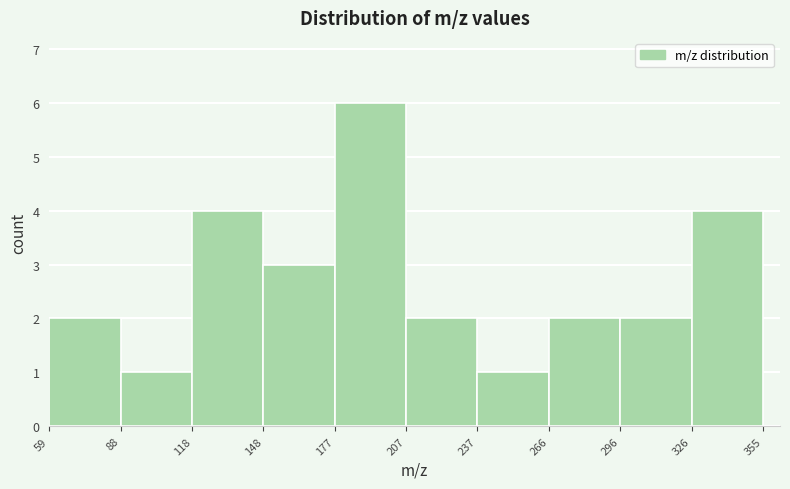

Reading left to right, list every bar in this chart as the range it spans on the x-axis followed by its height. The values are not printed on the chart, so give them approximately, as read against the axis.

59 to 88: 2
88 to 118: 1
118 to 148: 4
148 to 177: 3
177 to 207: 6
207 to 237: 2
237 to 266: 1
266 to 296: 2
296 to 326: 2
326 to 355: 4